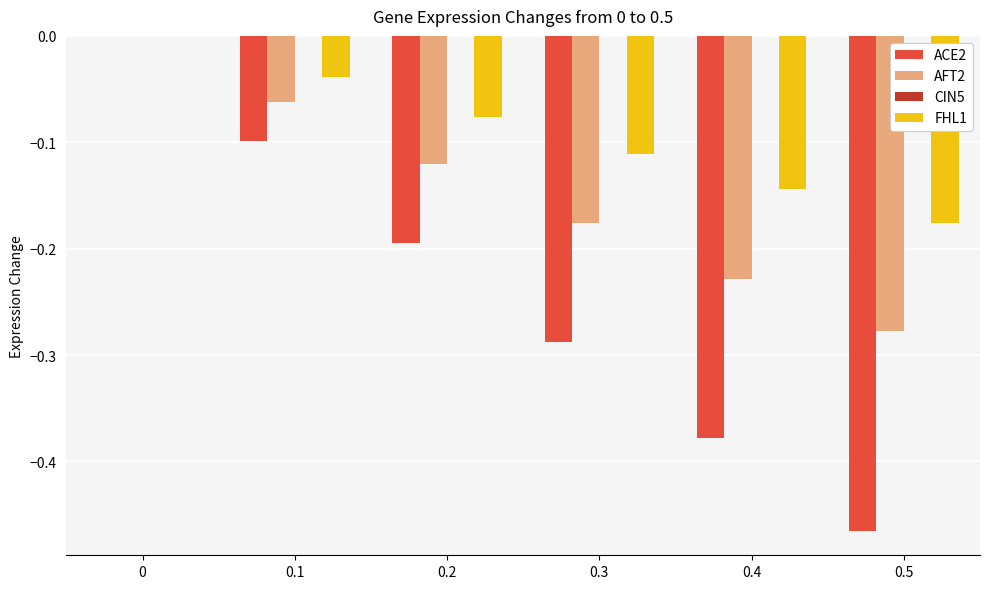

The value of AFT2 at 0.1 is -0.1. True or false?

True